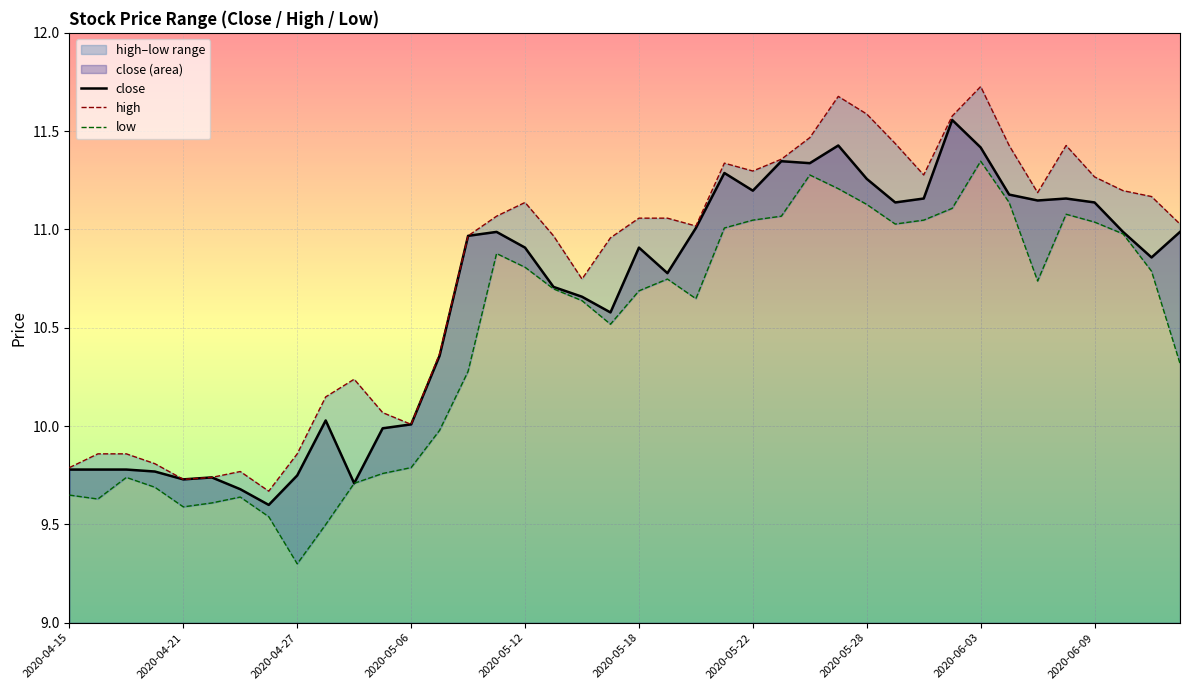

What is the sum of all close values?

425.8